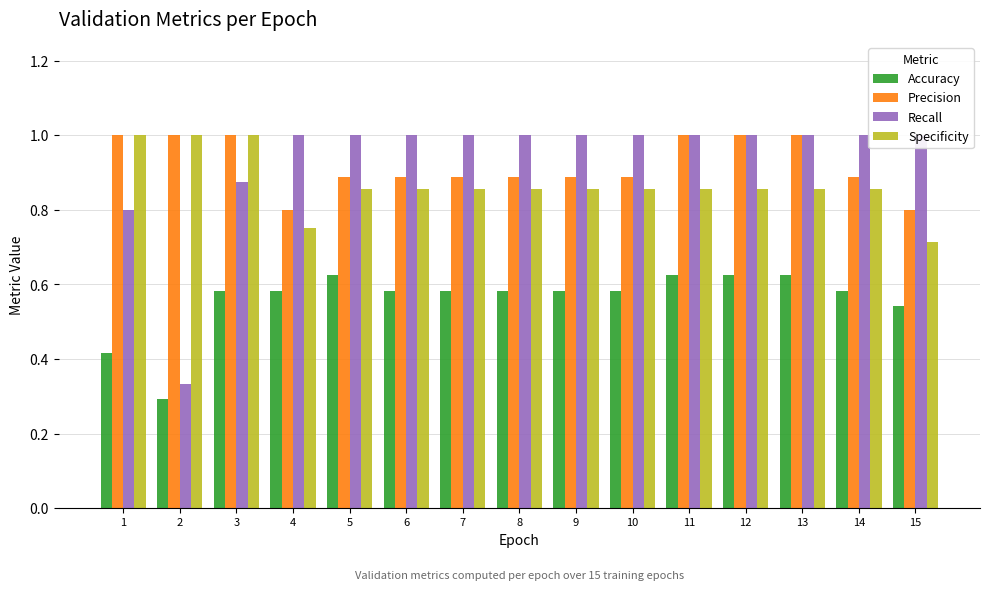

Is it true that Accuracy equals 0.6 at 9?

True